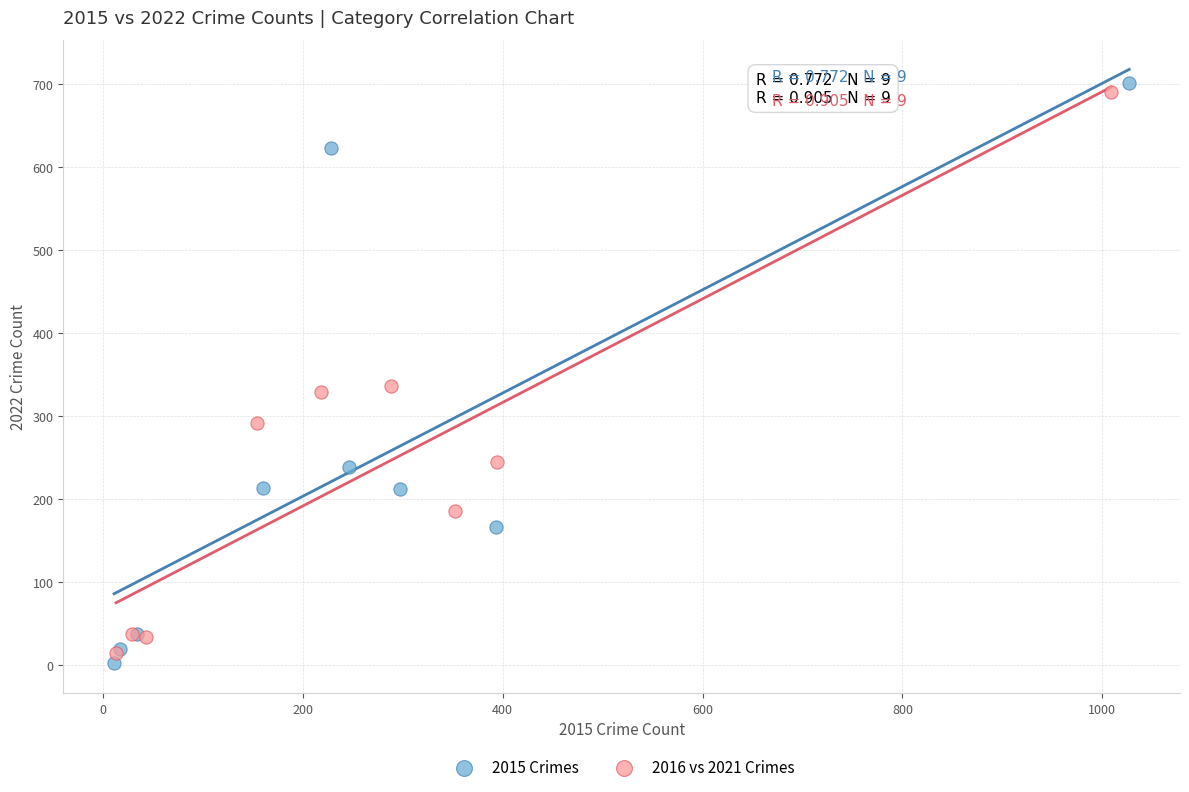

Which series reaches the maximum Y coordinate?

2015 Crimes